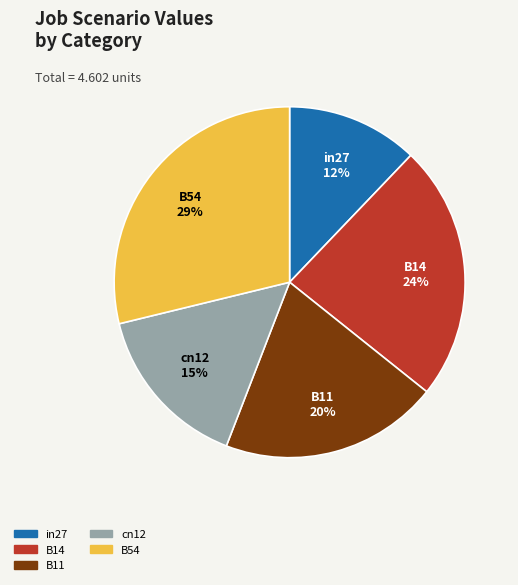

Is there any slice that represents more than half of the pie?

No